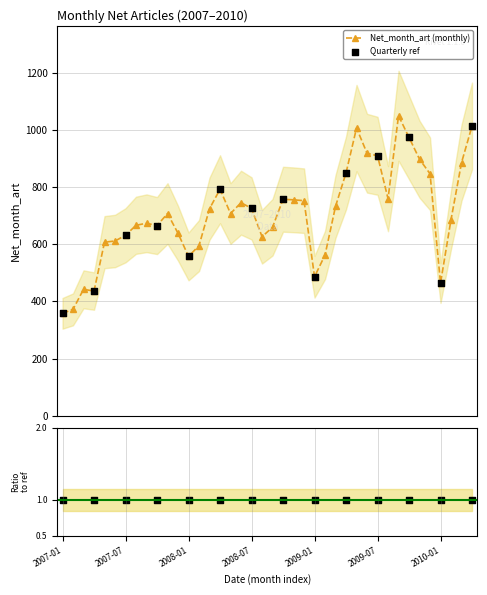

Approximately how many times larger is the value at 2009-01 compared to 2009-04?

0.6